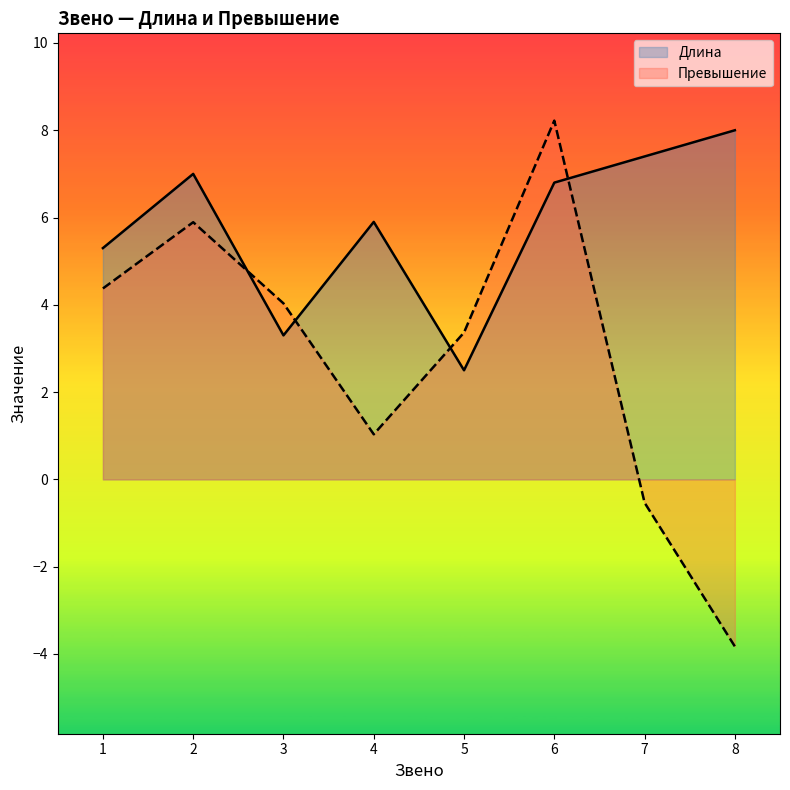

Which has a higher value, 3 or 6?

6